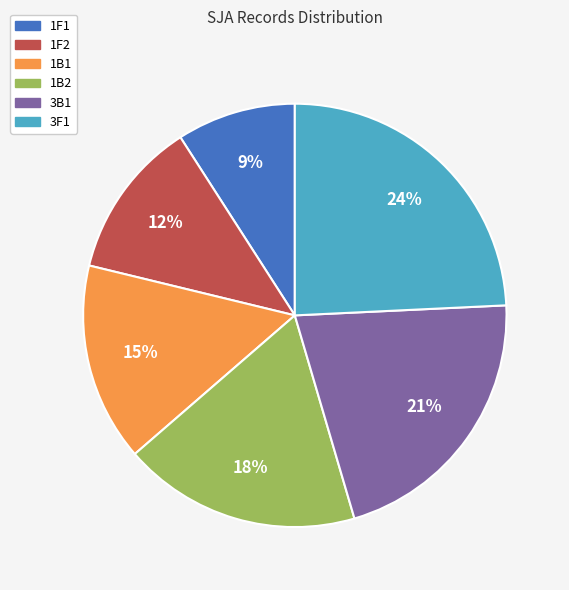

The 1B2 slice represents 18% of the pie. True or false?

True